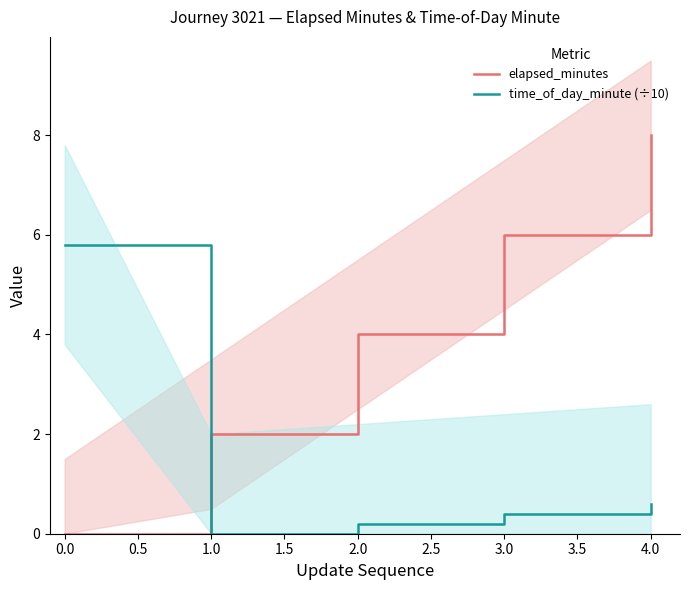

What is the difference between the maximum and second lowest values in the time_of_day_minute (÷10) series?

5.6